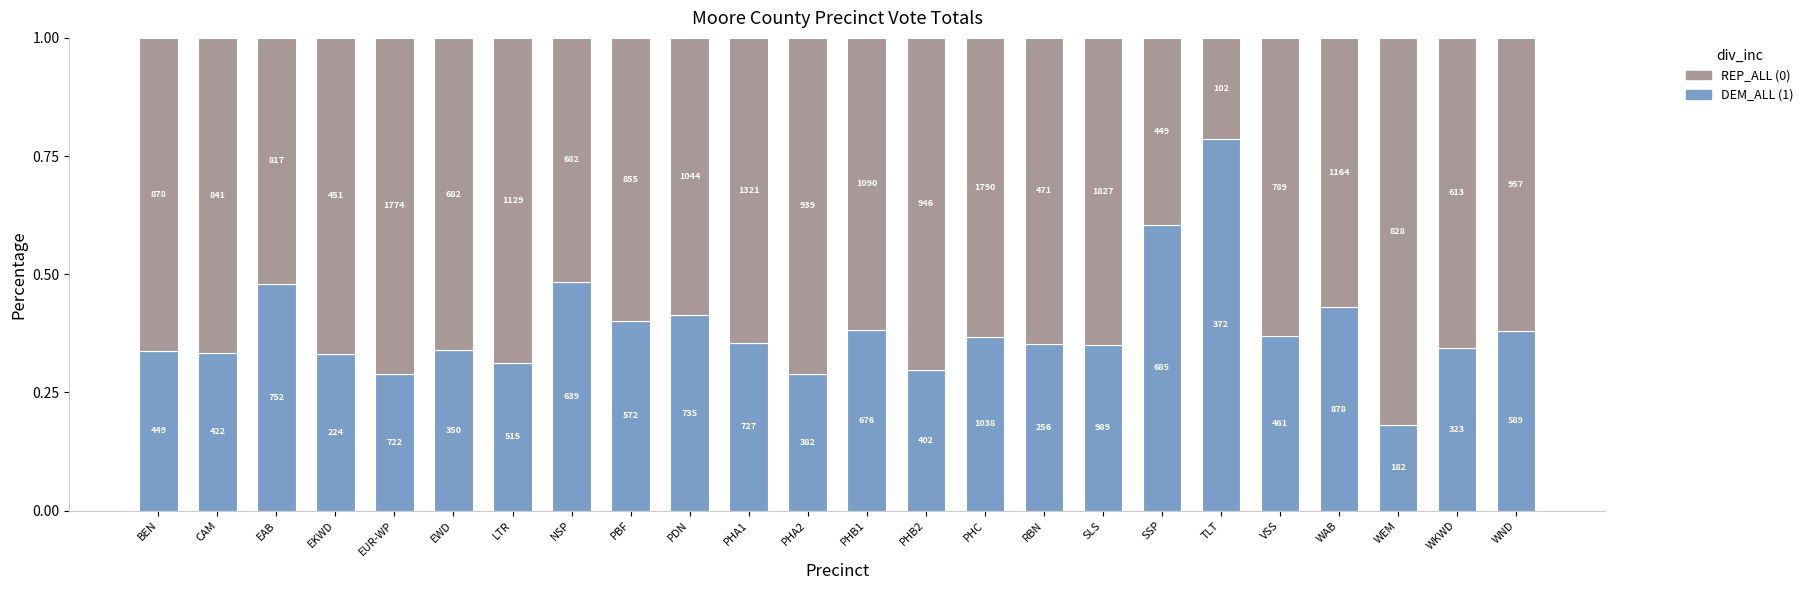

Is it true that DEM_ALL equals 0.4 at PBF?

True